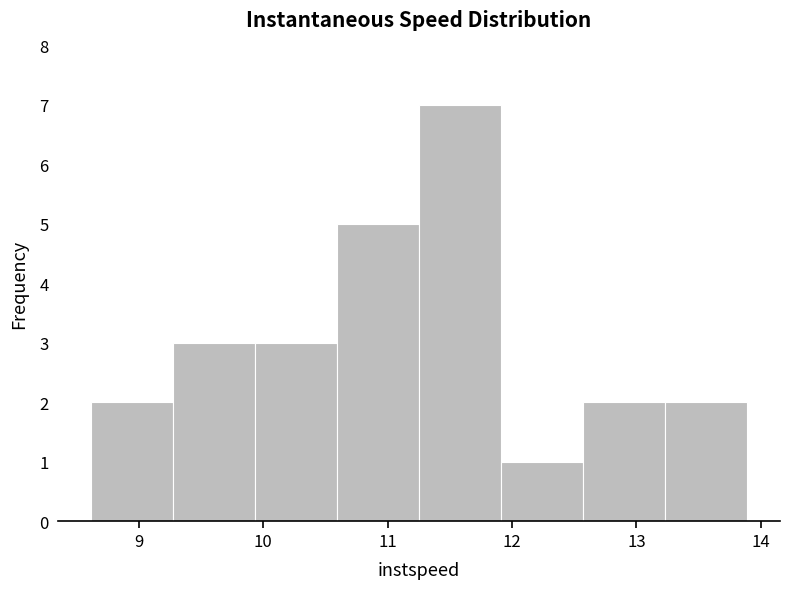

Reading left to right, list every bar in this chart as the range it spans on the x-axis followed by its height. Neither the bar edges nor the heights are printed on the chart, so give them approximately, as read against the axes.

8.6 to 9.3: 2
9.3 to 9.9: 3
9.9 to 10.6: 3
10.6 to 11.3: 5
11.3 to 11.9: 7
11.9 to 12.6: 1
12.6 to 13.2: 2
13.2 to 13.9: 2